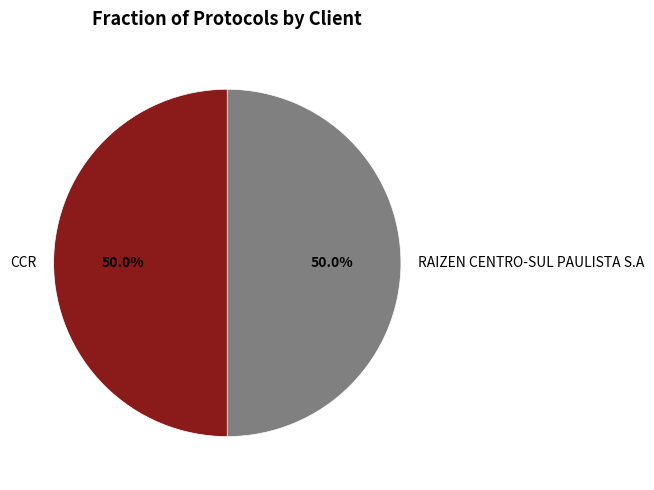

Approximately how many times larger is the value at RAIZEN CENTRO-SUL PAULISTA S.A compared to CCR?

1.0